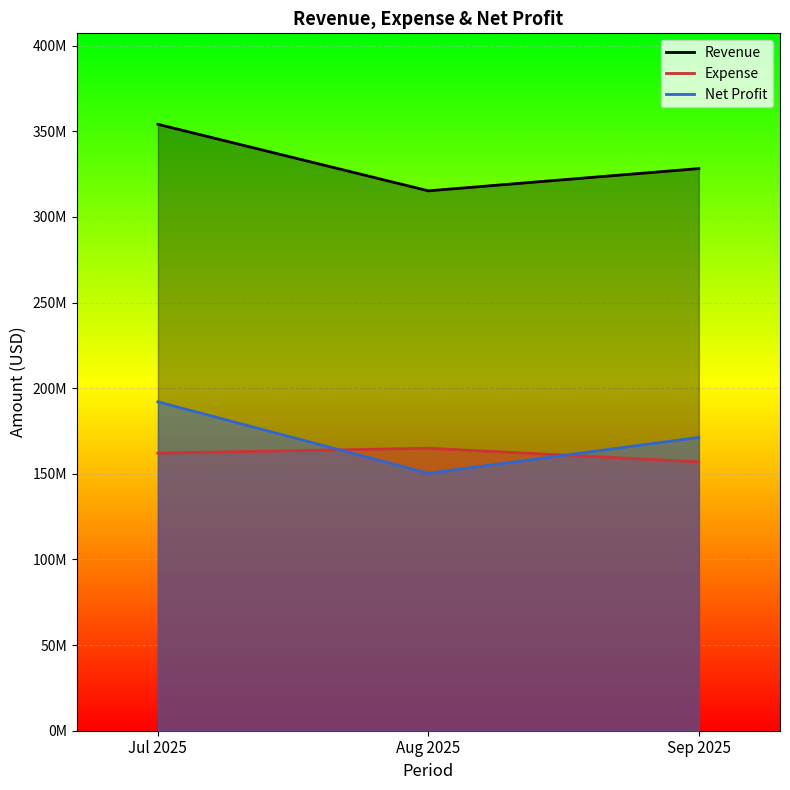

What position from the right is Aug 2025?

2